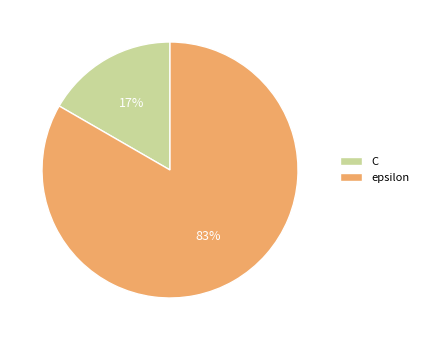

Combined, do epsilon and C account for over 50%?

Yes